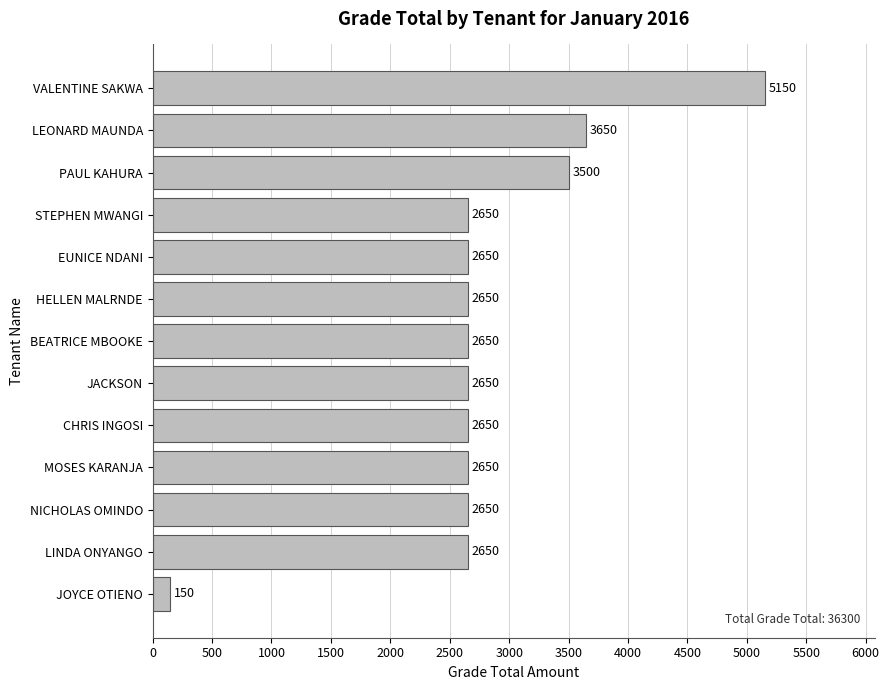

What is the change in value from PAUL KAHURA to NICHOLAS OMINDO?

-850